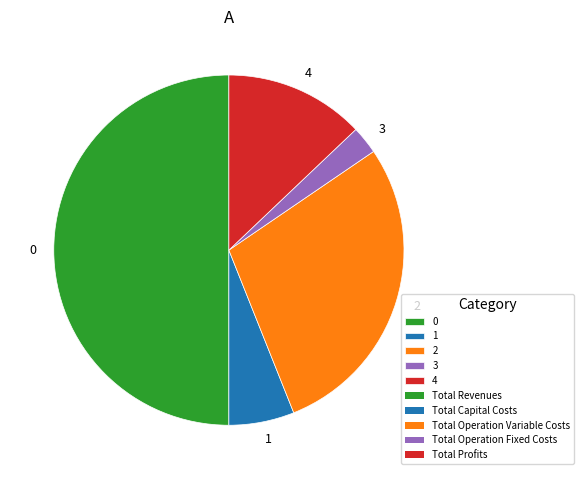

Is 4 the majority of the pie?

No